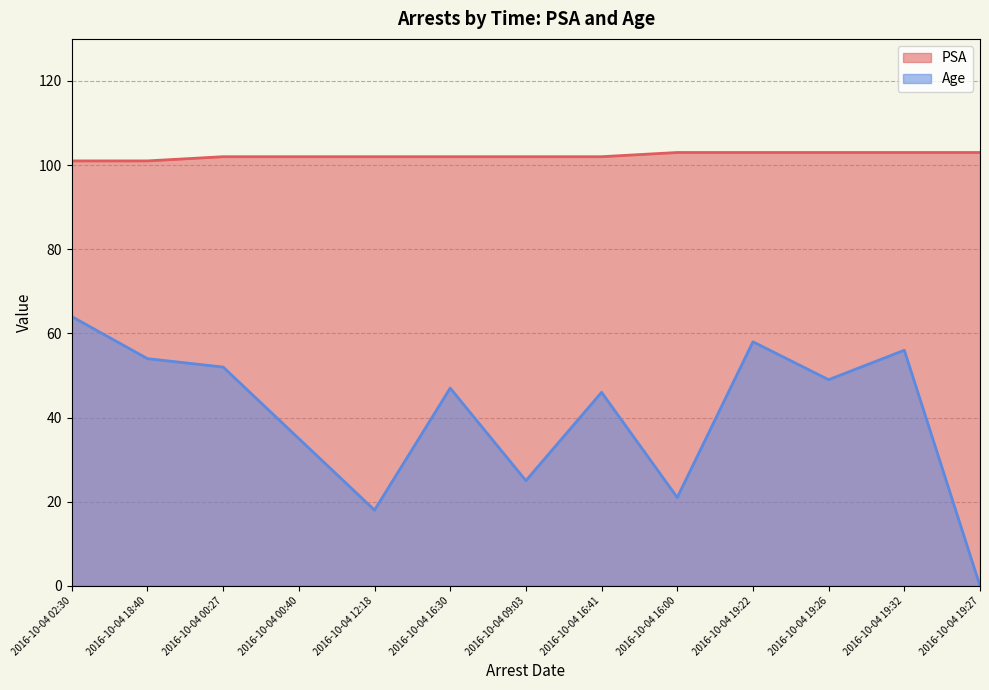

What is the sum of the PSA values at 2016-10-04 16:41 and 2016-10-04 19:26?

205